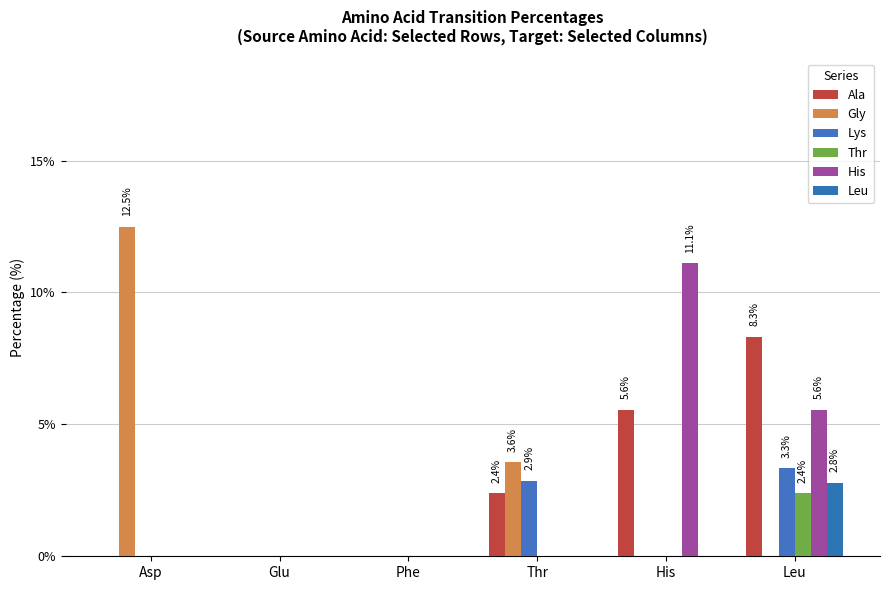

What is the greatest value displayed?

12.5